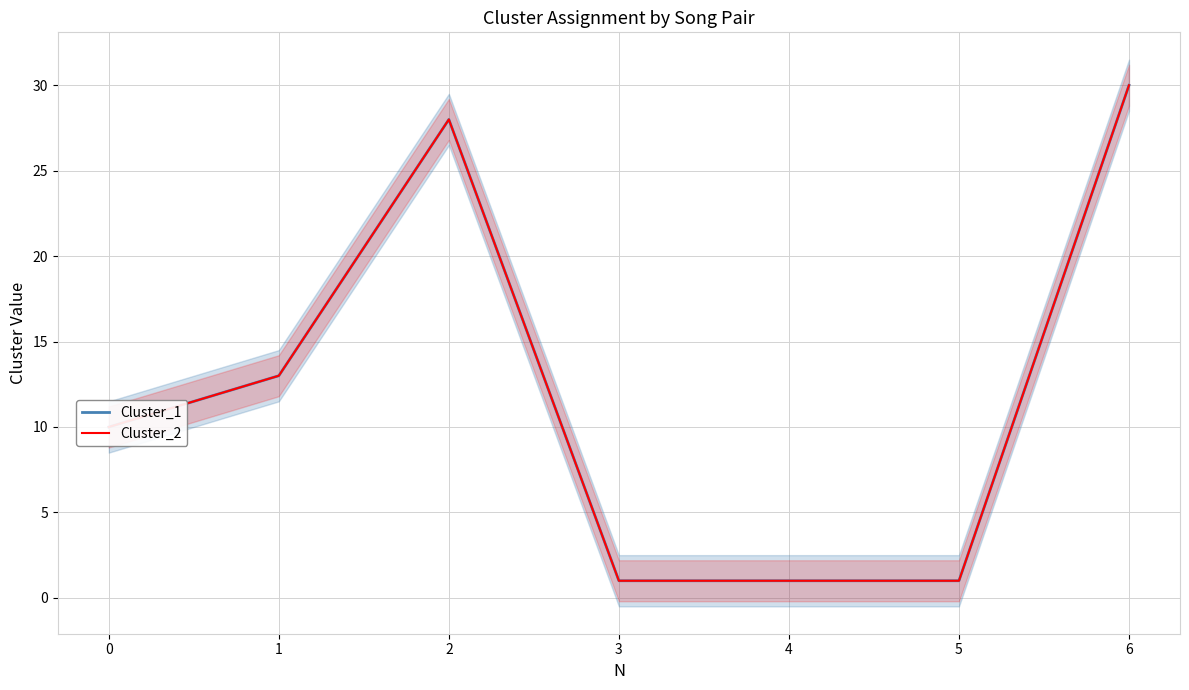

Where is the first local maximum for Cluster_1?

2